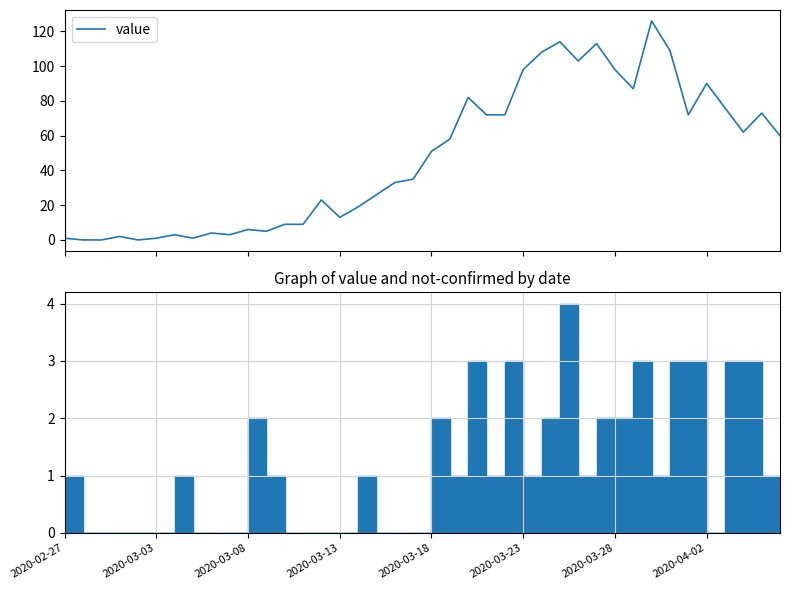

Where does the data first go above 51?

21